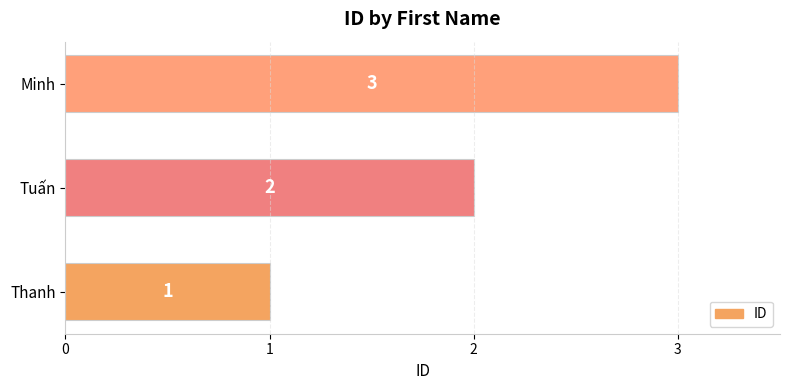

How many bars are there in total?

3